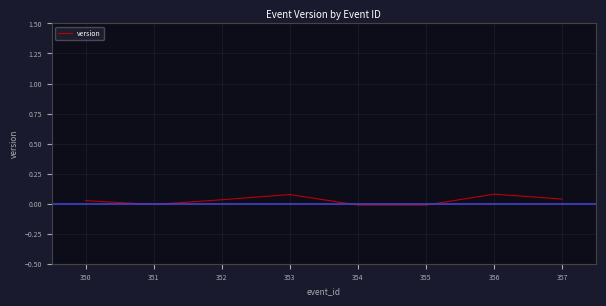

The chart shows a value of 0.1 at 357. True or false?

False